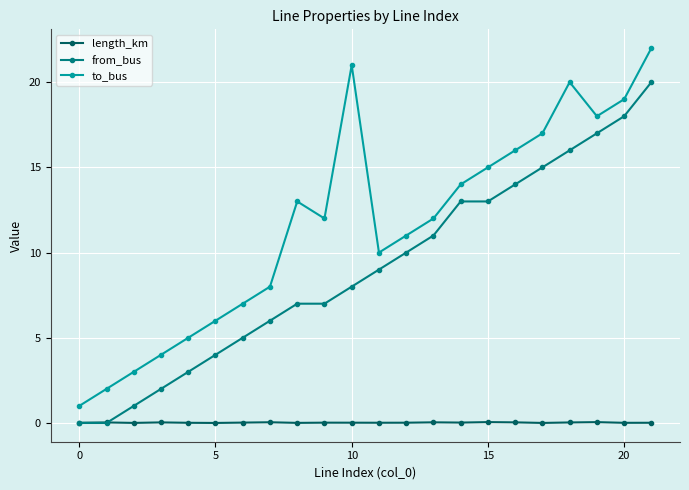

Which series has the largest range (max minus min)?

to_bus